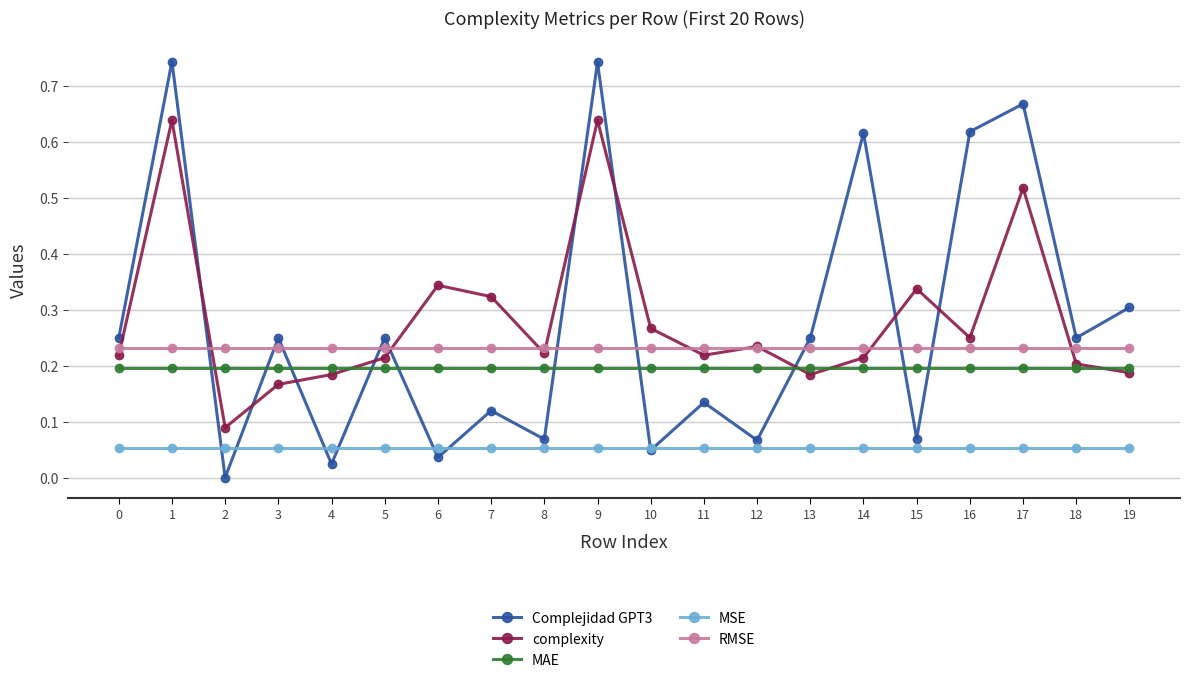

Which series has the largest total across all categories?

complexity